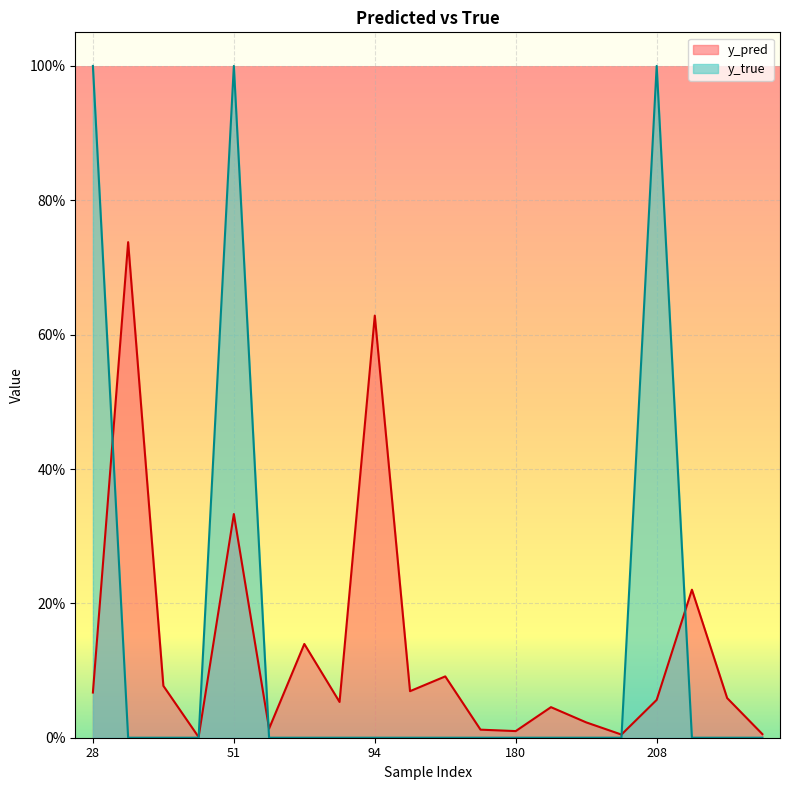

Which has a higher value, 111 or 94?

94